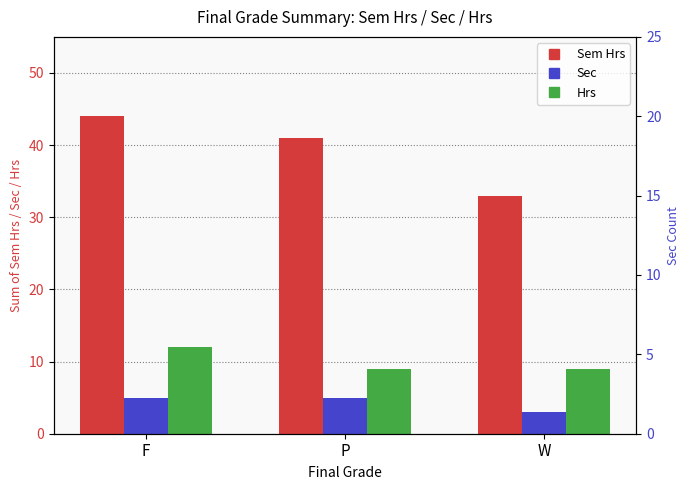

What is the total value across all series at F?

61